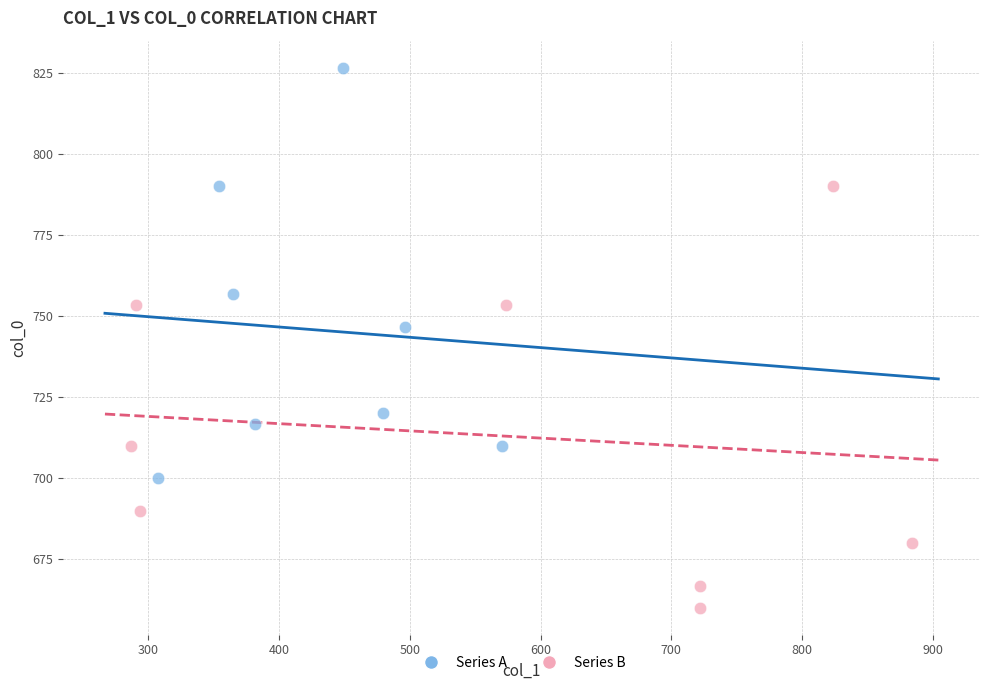

Which series contains the lowest Y value?

Series B